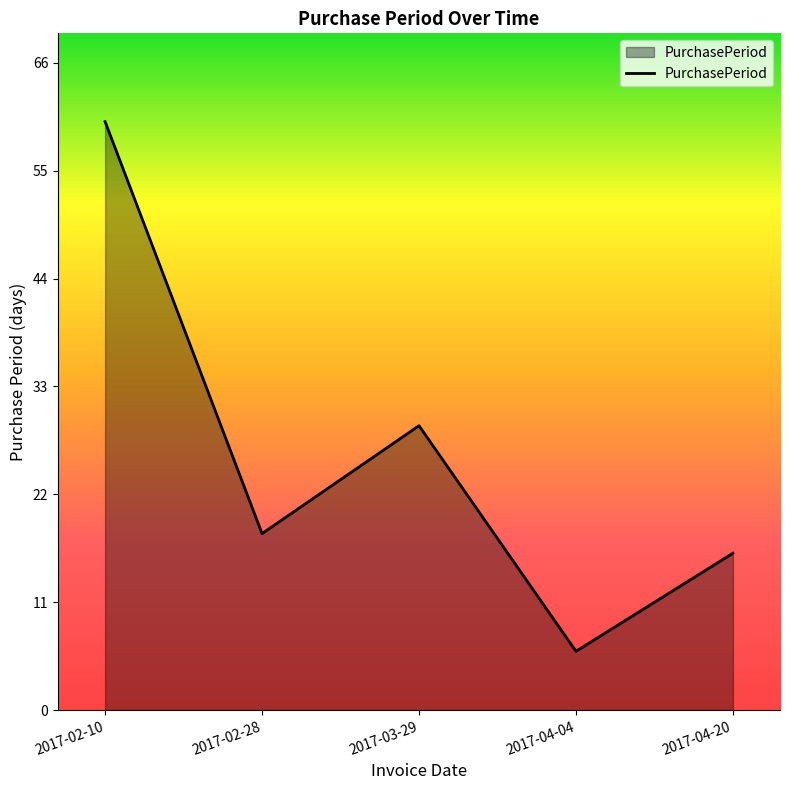

At which category does the data reach its first local peak?

2017-03-29